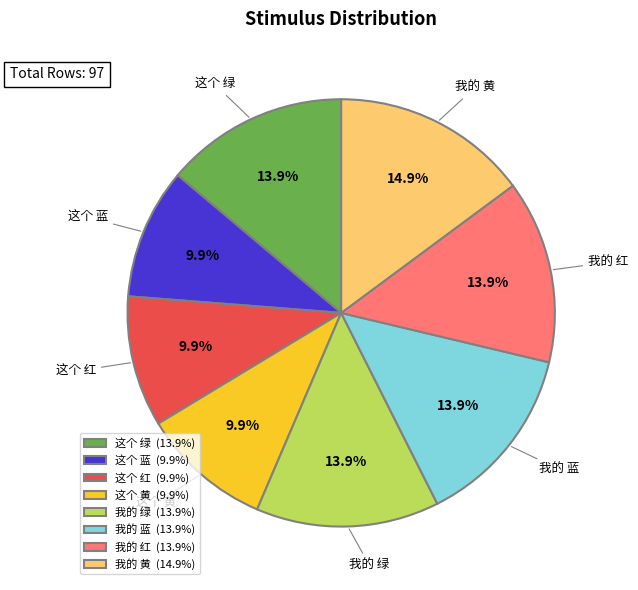

To the nearest percent, what percentage of the pie is 我的 红?

14%